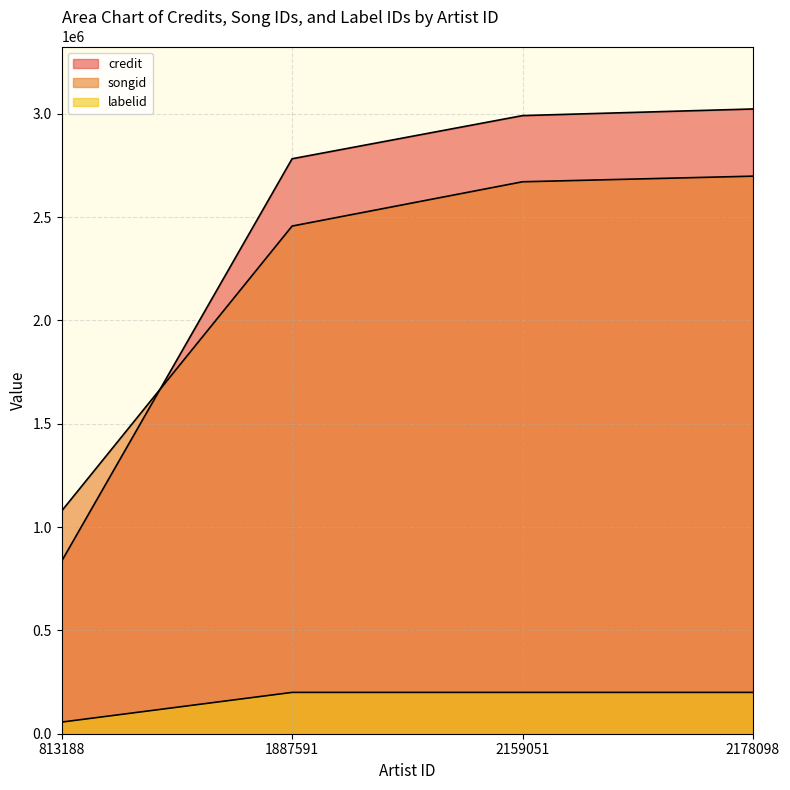

Which category has the highest value across all series?

2178098